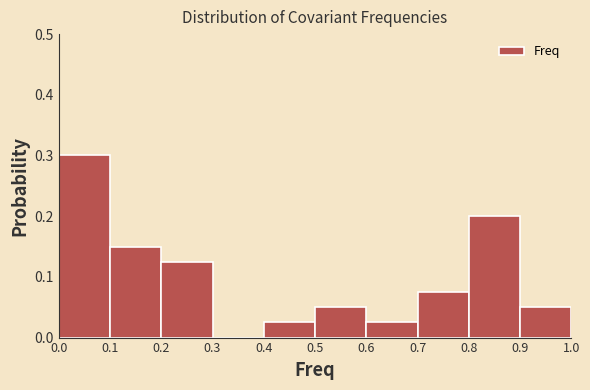

Reading left to right, transcribe this chart: for each bar, give the range it covers on the x-axis and its height. The values are not printed on the chart, so give them approximately, as read against the axis.

0.0 to 0.1: 0.30
0.1 to 0.2: 0.15
0.2 to 0.3: 0.13
0.3 to 0.4: 0
0.4 to 0.5: 0.03
0.5 to 0.6: 0.05
0.6 to 0.7: 0.03
0.7 to 0.8: 0.08
0.8 to 0.9: 0.20
0.9 to 1.0: 0.05